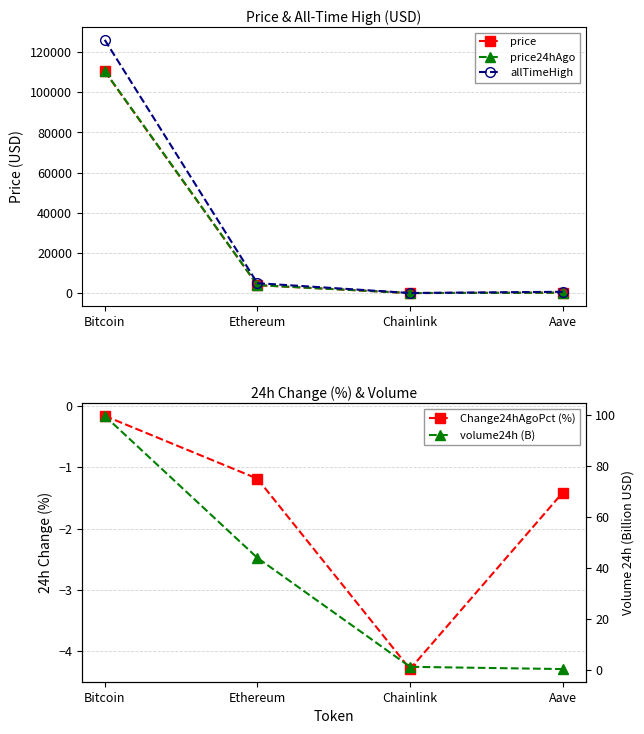

What is the label of the 4th point from the left?

Aave